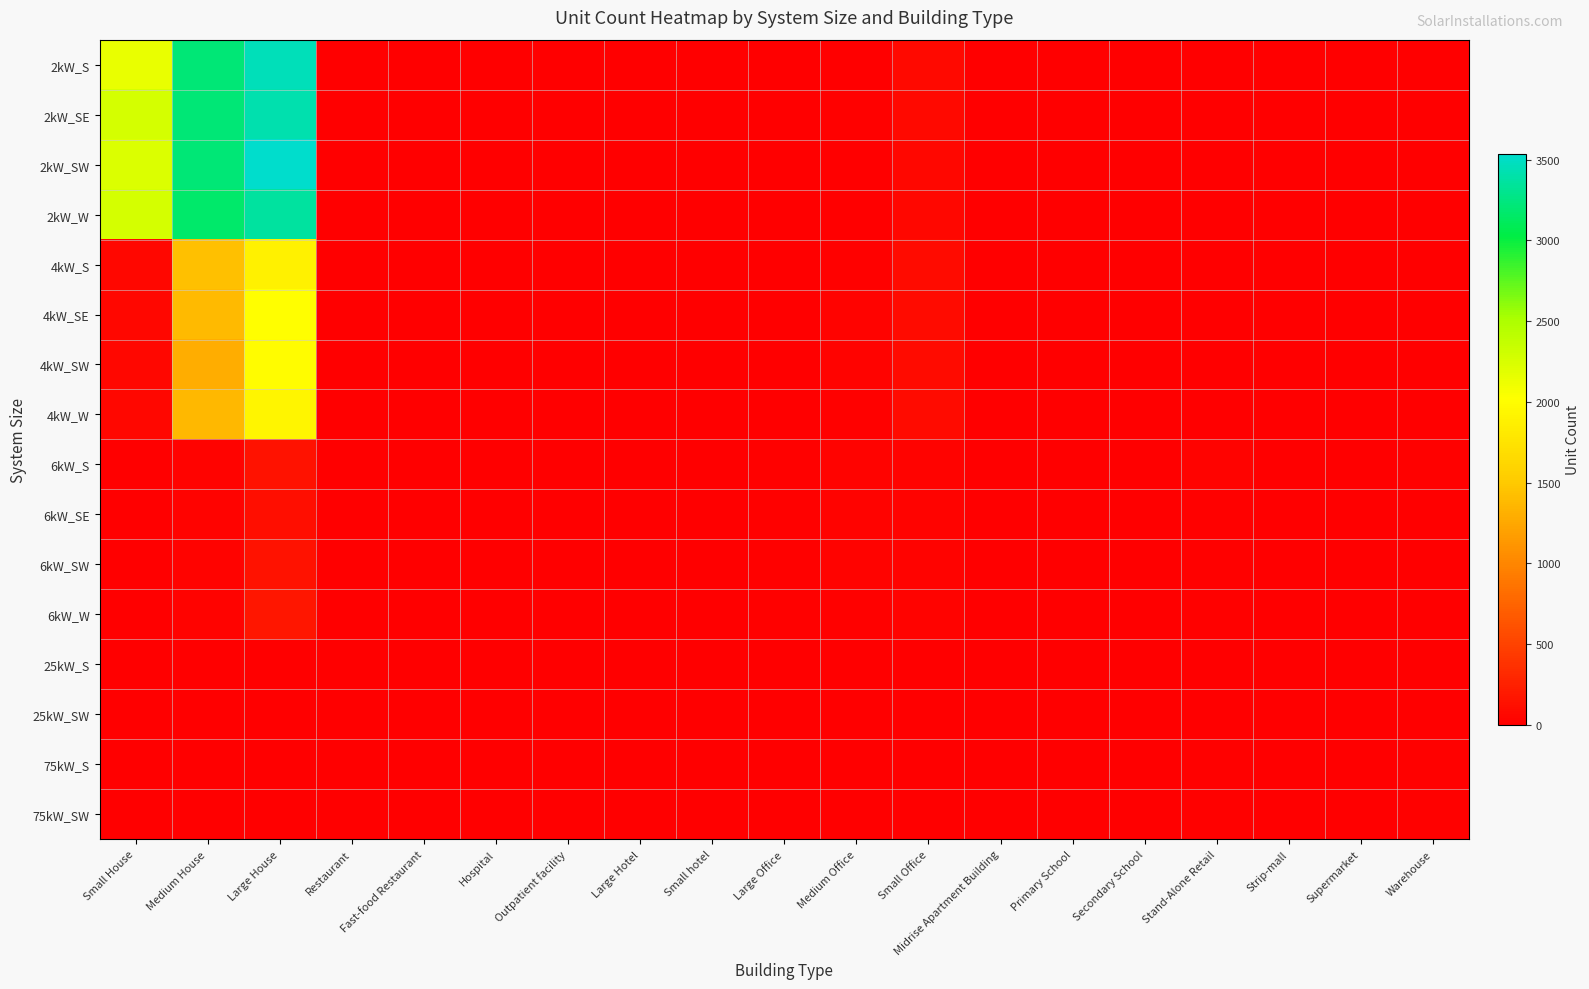

Rank the series at Warehouse from highest to lowest value.

75kW_S, 6kW_S, 75kW_SW, 6kW_W, 6kW_SE, 25kW_S, 6kW_SW, 25kW_SW, 4kW_SE, 2kW_W, 4kW_W, 2kW_SE, 4kW_S, 4kW_SW, 2kW_S, 2kW_SW